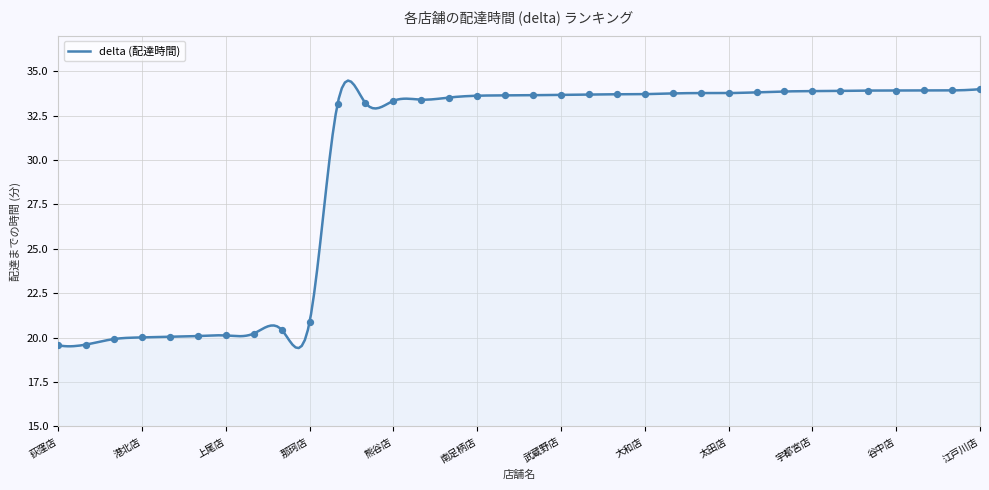

Between 熊谷店 and 入間店, which is larger?

熊谷店